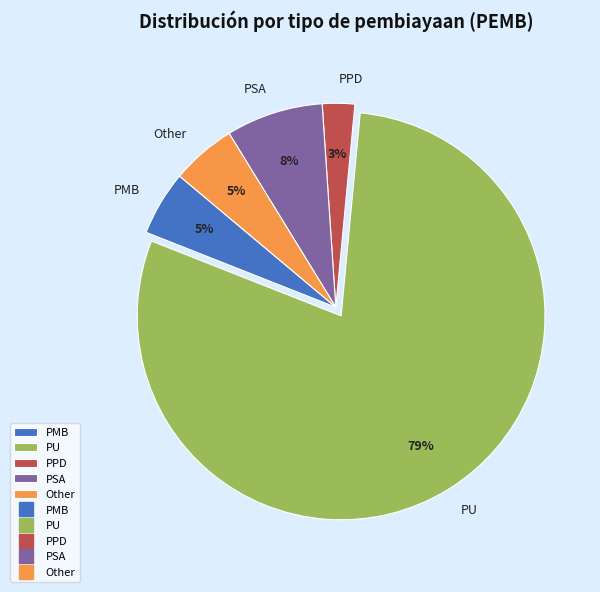

How many slices are in this pie chart?

5